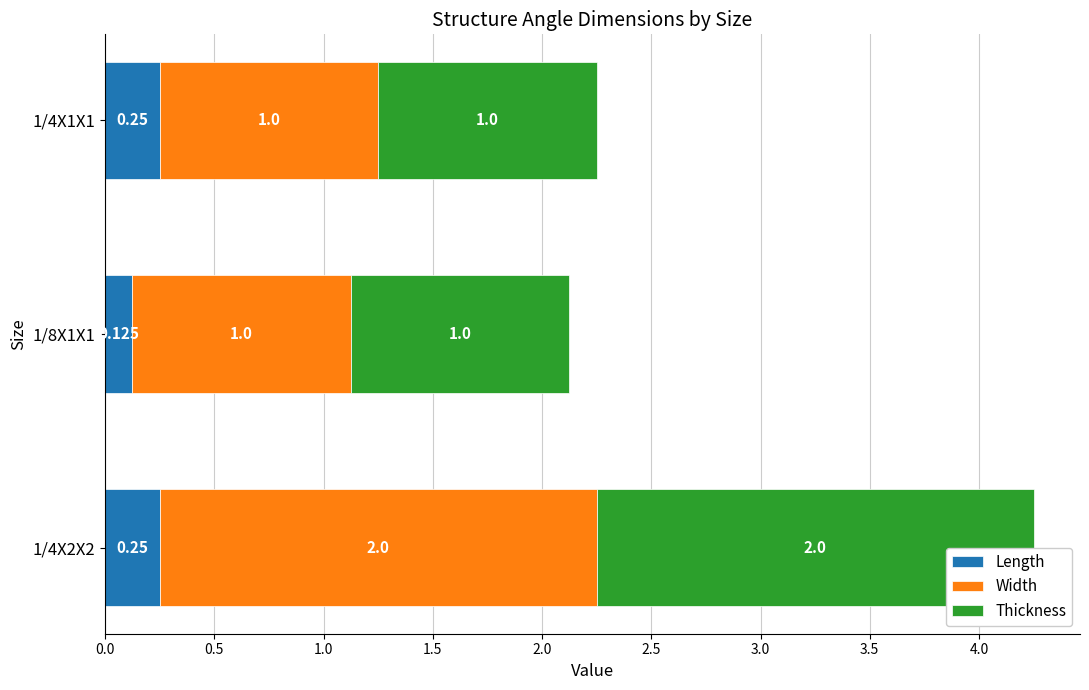

How many data points does each series have?

3